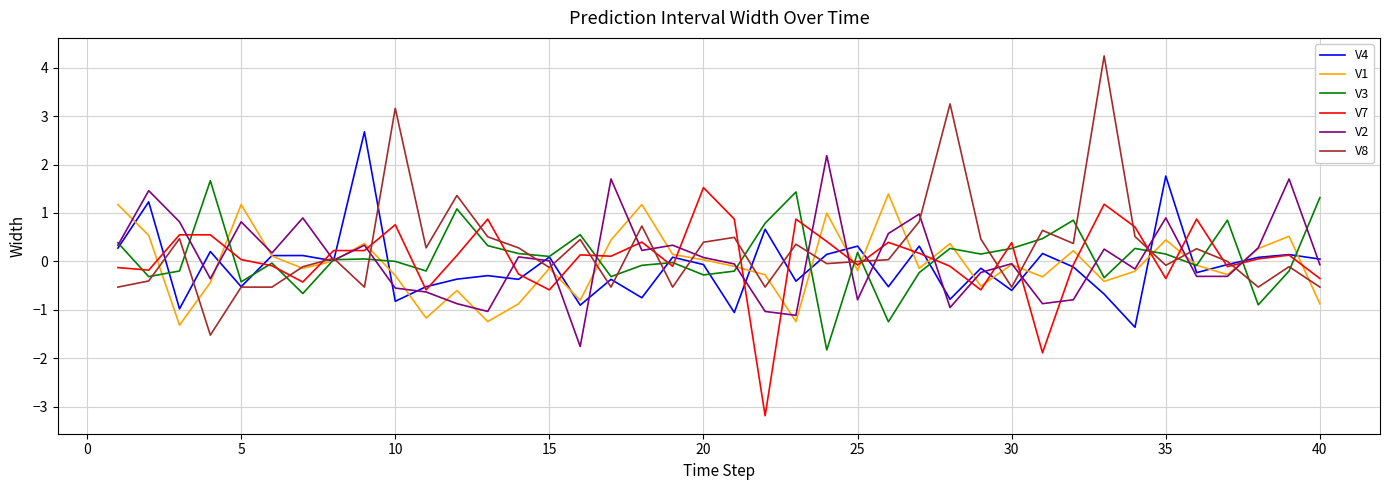

What is the highest value of the V1 series?

1.4